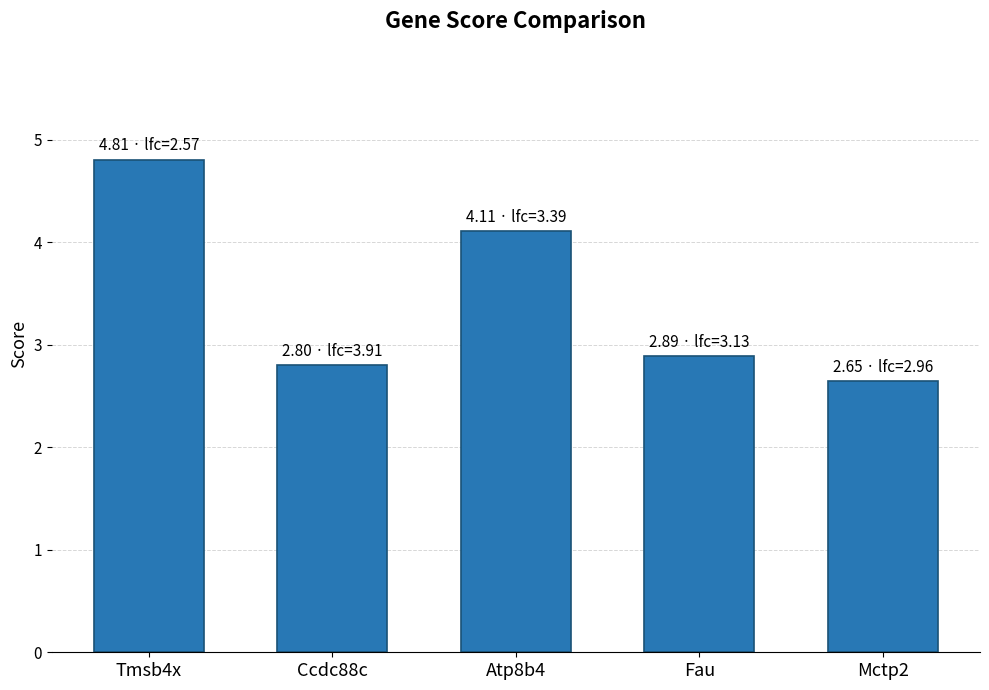

What is the maximum value shown in the chart?

4.8